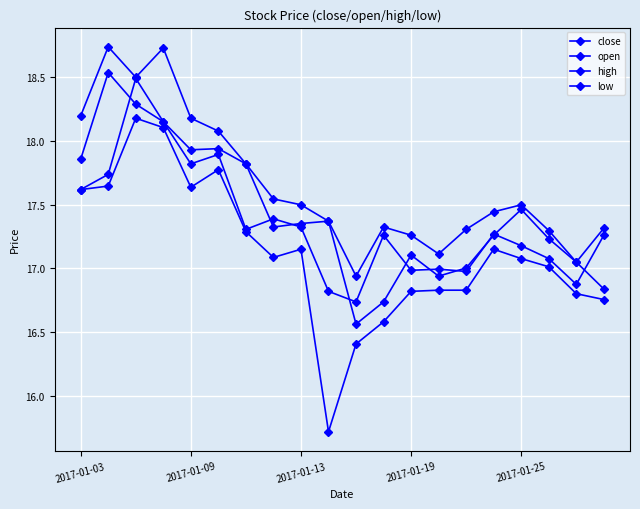

How many lines are shown in the chart?

4